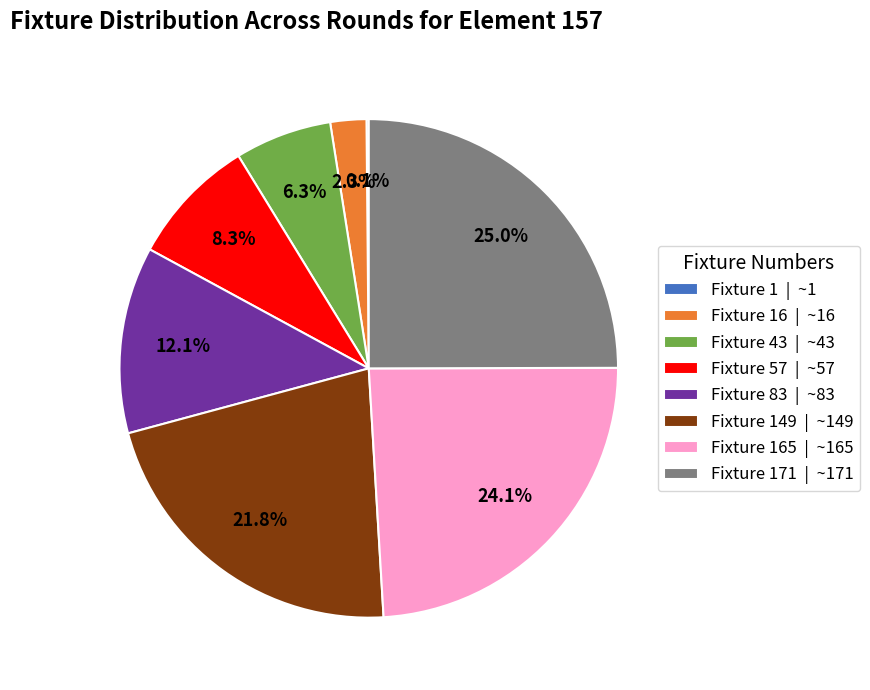

What is the largest slice in the pie chart?

Fixture 171 | ~171